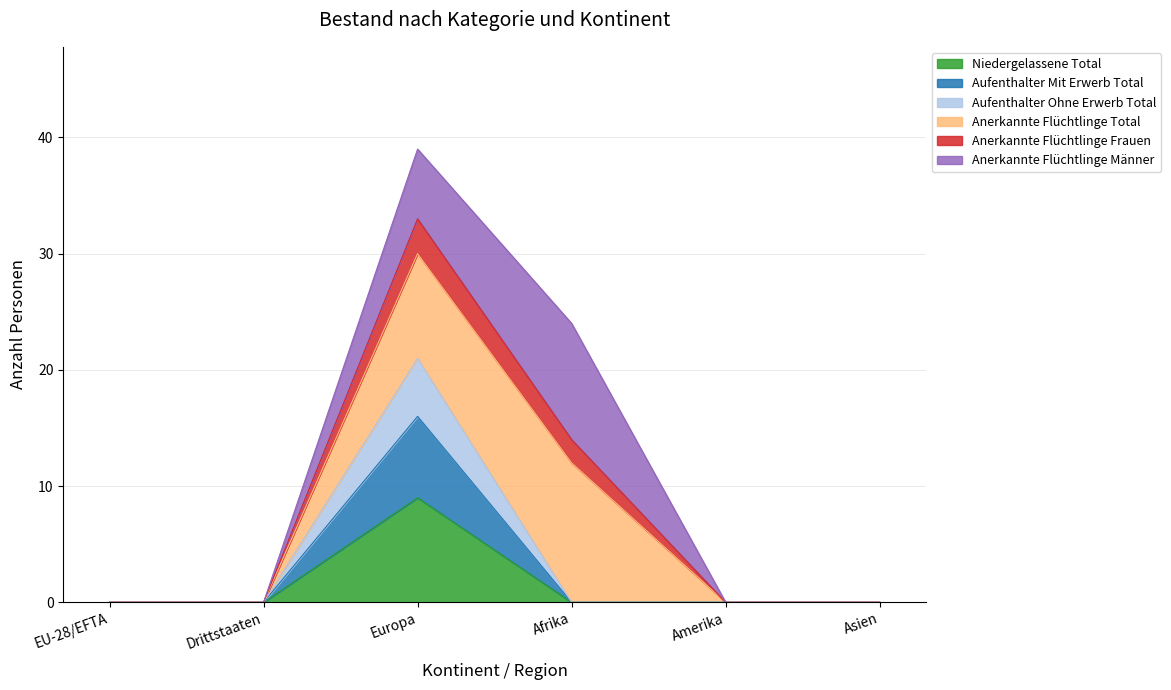

Is the value of Aufenthalter Mit Erwerb Total at Europa greater than the value of Anerkannte Flüchtlinge Frauen at Drittstaaten?

Yes